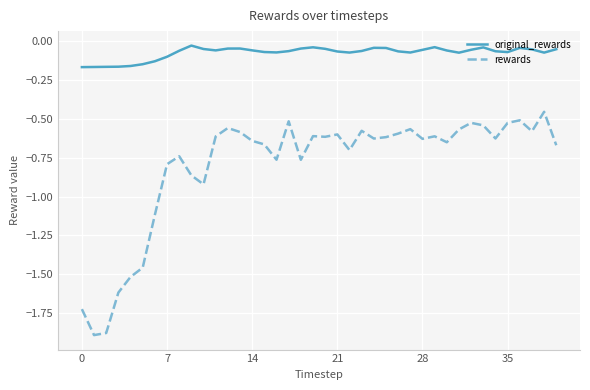

What is the difference between the maximum and minimum values in the rewards series?

1.4